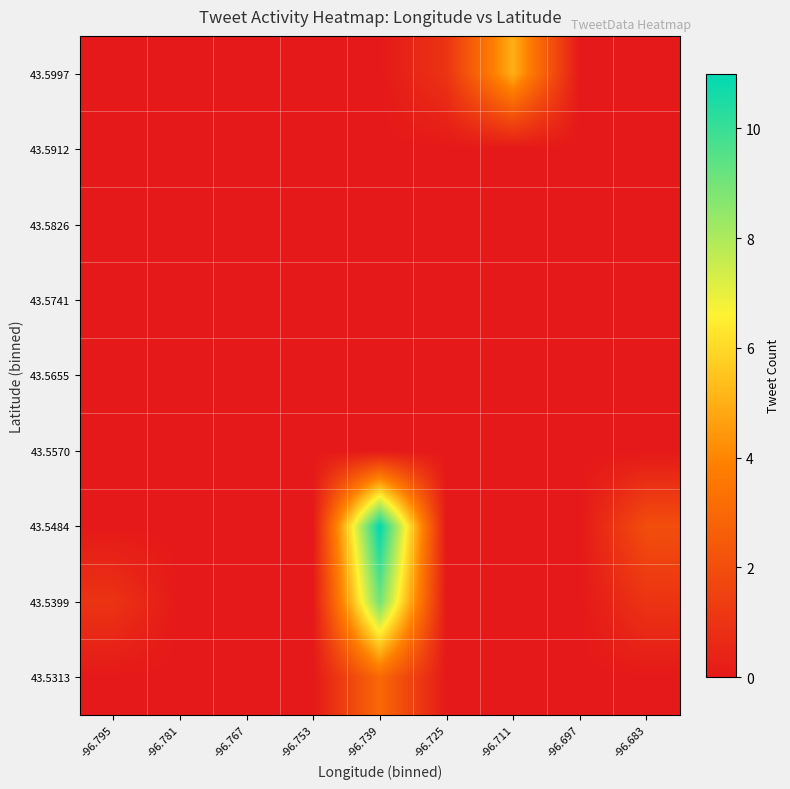

List the series in order of their peak value, lowest first.

43.5570, 43.5655, 43.5741, 43.5826, 43.5912, 43.5313, 43.5997, 43.5399, 43.5484